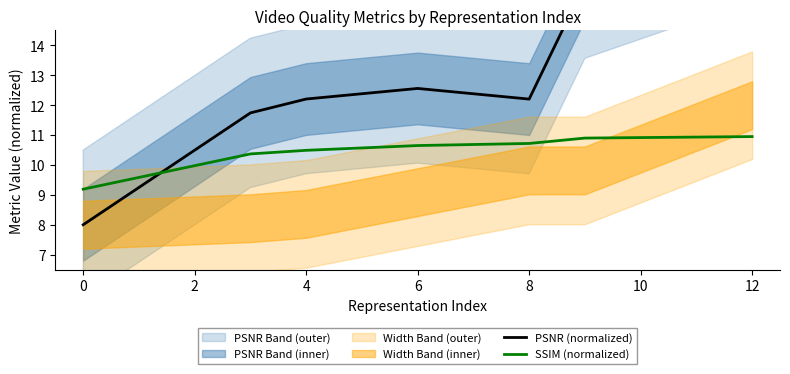

True or false: SSIM (normalized) has a value of 3.0 at 4.

False